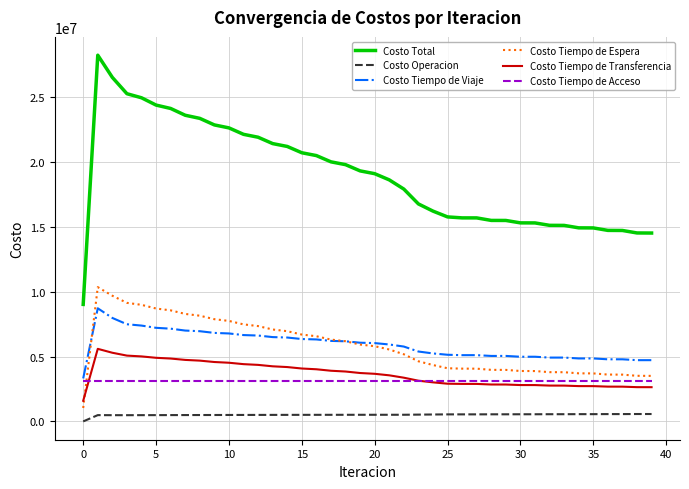

Which series has the widest spread of values?

Costo Total